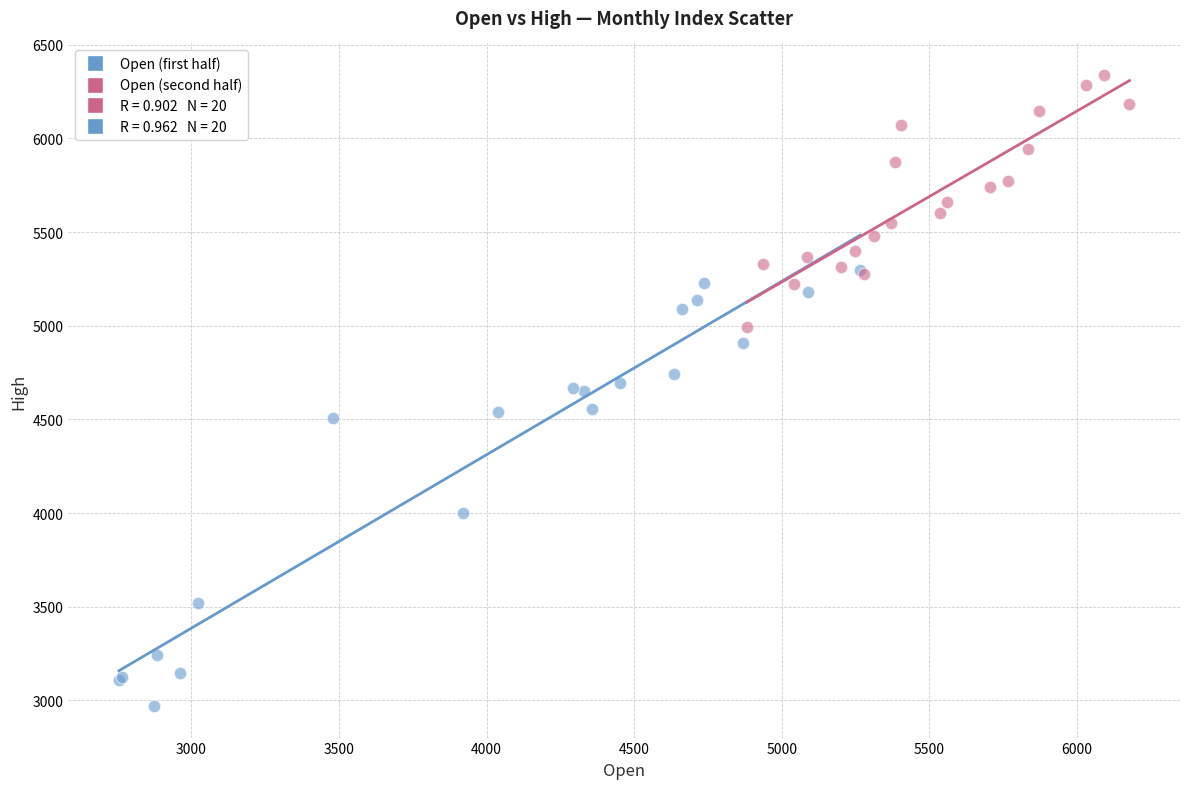

Which series contains the lowest Y value?

Open (first half)